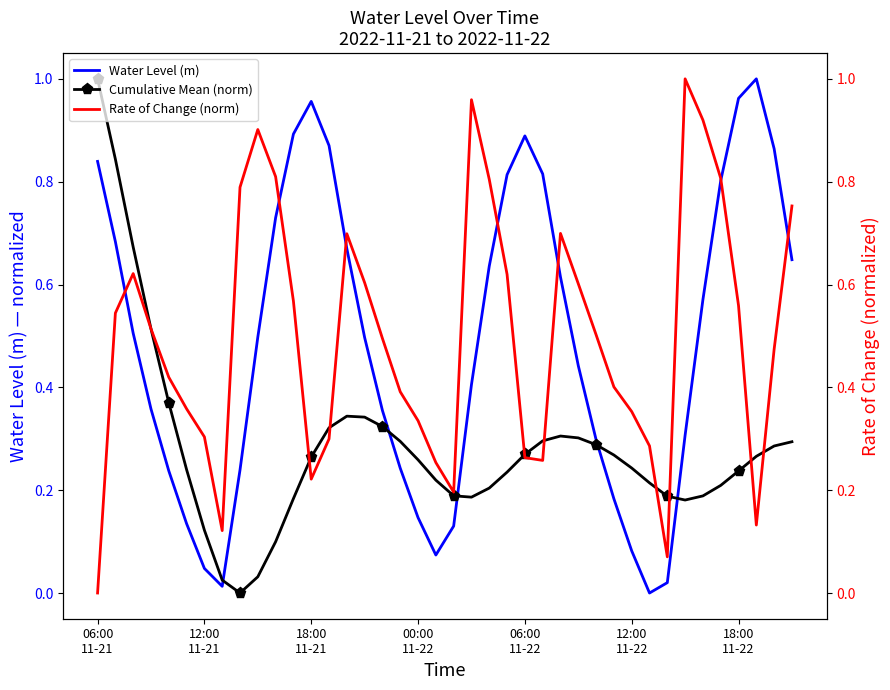

What is the sum of the Water Level (m) values at 18 and 19?

0.2